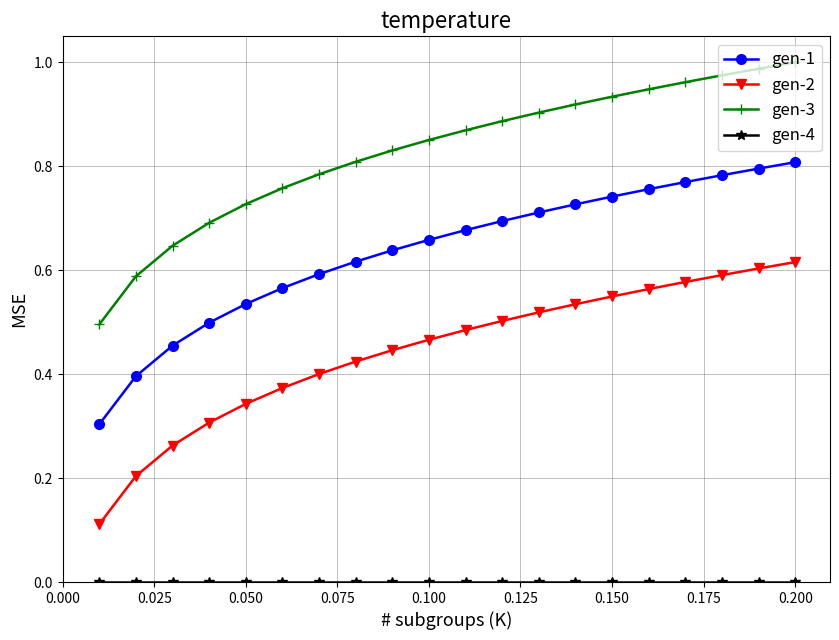

True or false: gen-3 and gen-1 cross at least once.

False